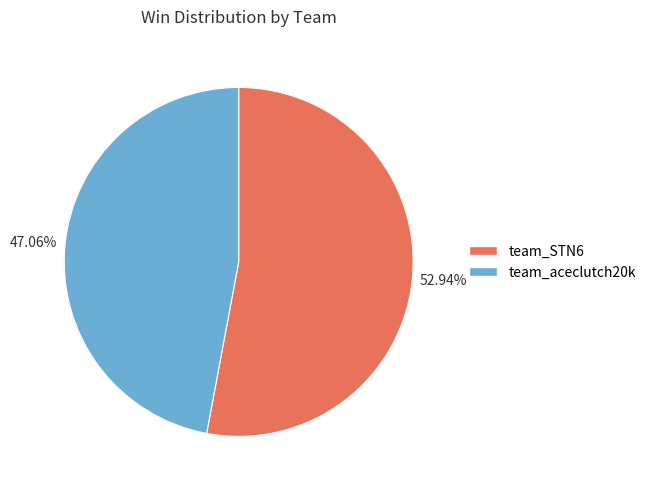

Which slice represents more than half of the pie?

team_STN6